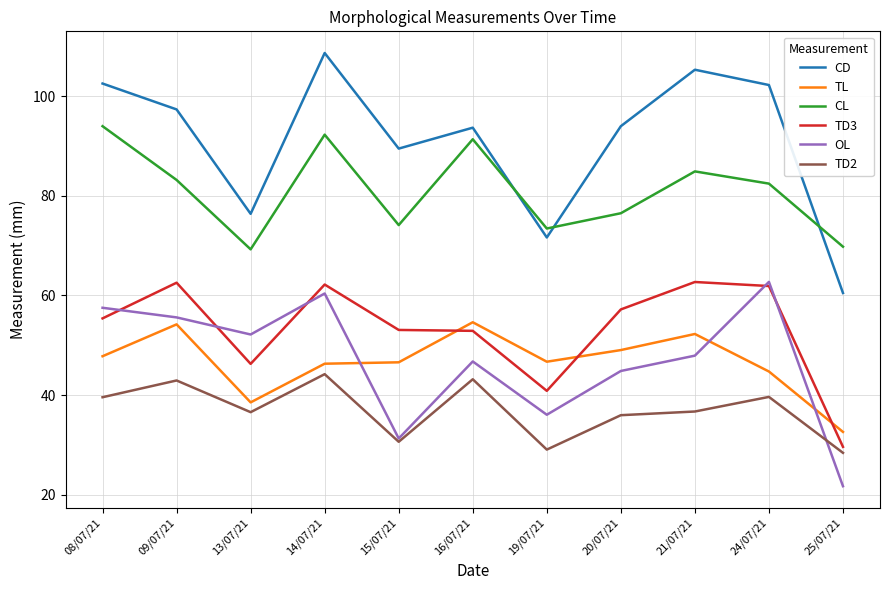

True or false: TD3 and TD2 intersect in this chart.

False